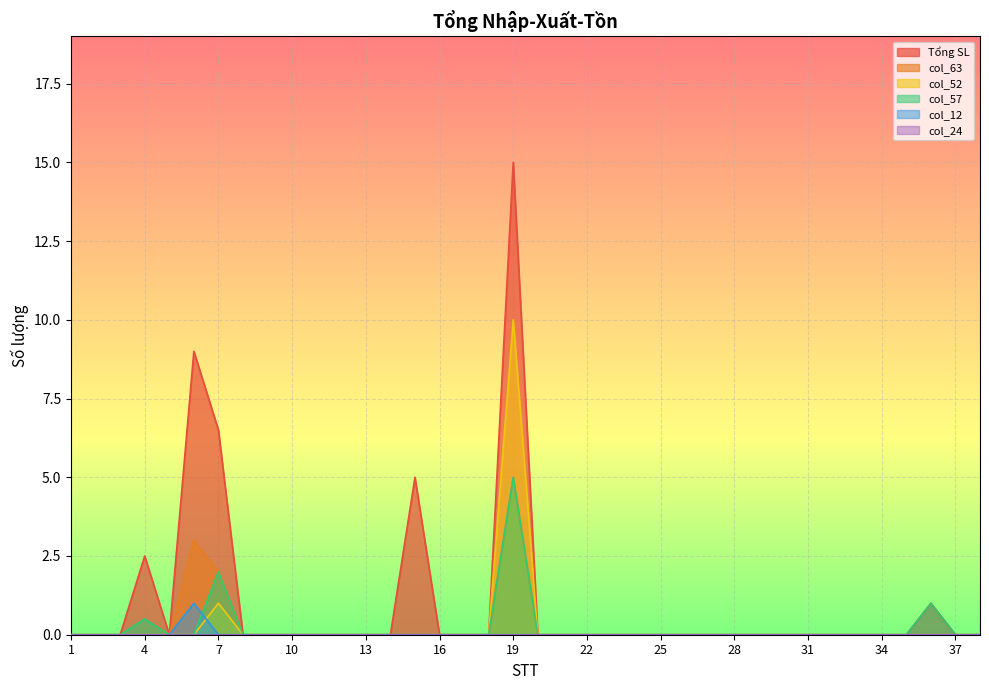

Is the value of Tổng SL at 29 greater than the value of col_57 at 18?

No